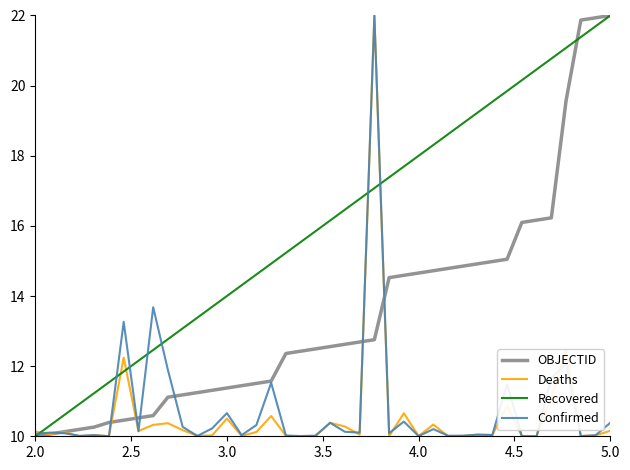

At how many categories does at least one series exceed 12?

34